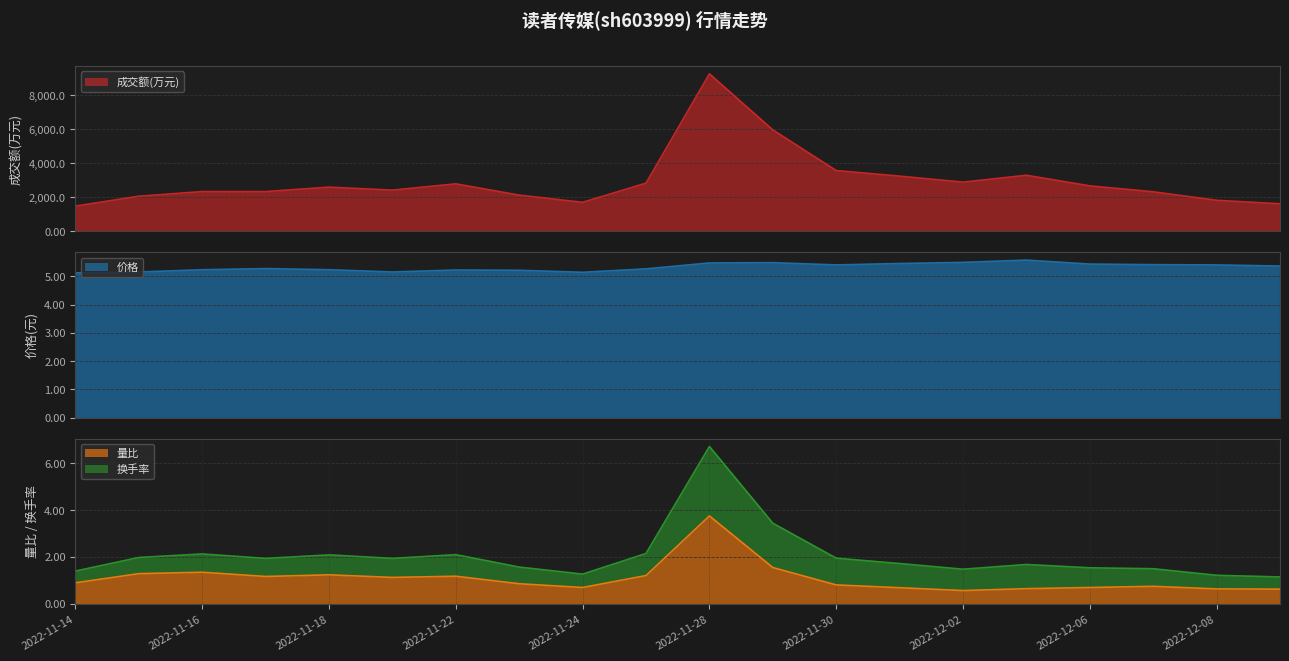

What value does the 量比 series have at 2022-11-21?

1.1